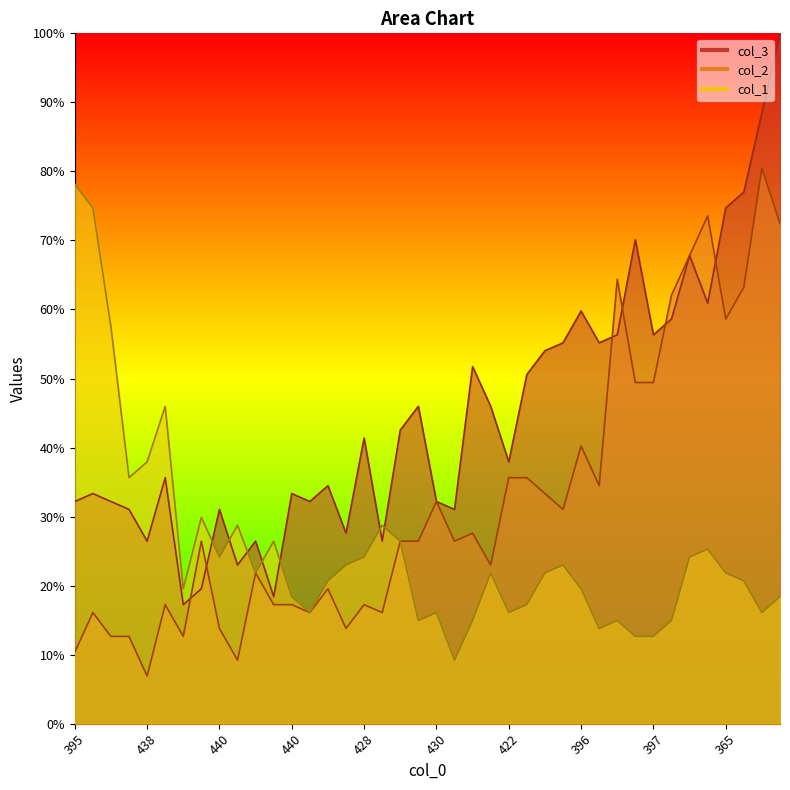

Rank the series by their maximum value, from lowest to highest.

col_1, col_2, col_3